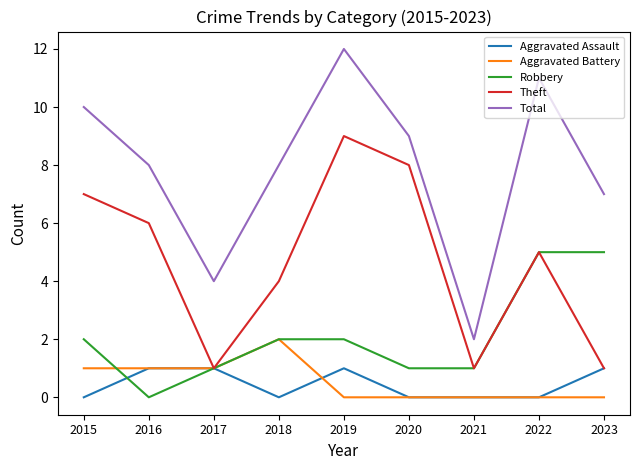

Which series has the largest total across all categories?

Total